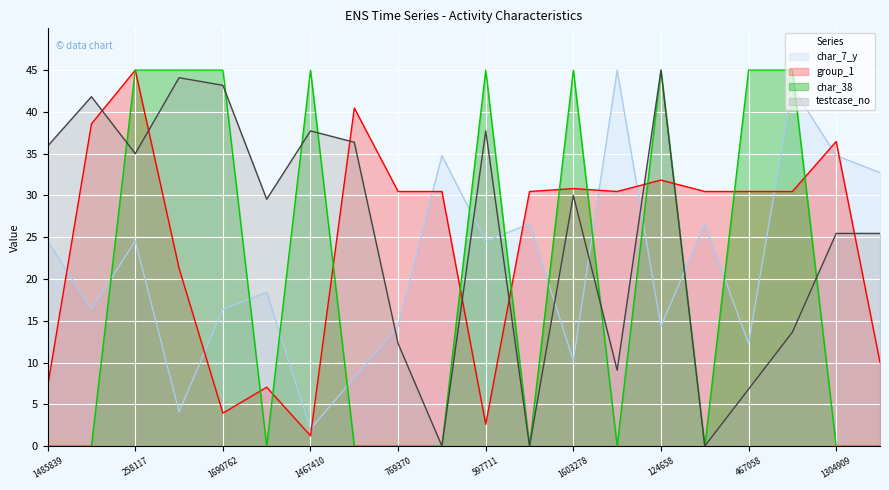

Between 124658 and 917033, which is larger?

917033